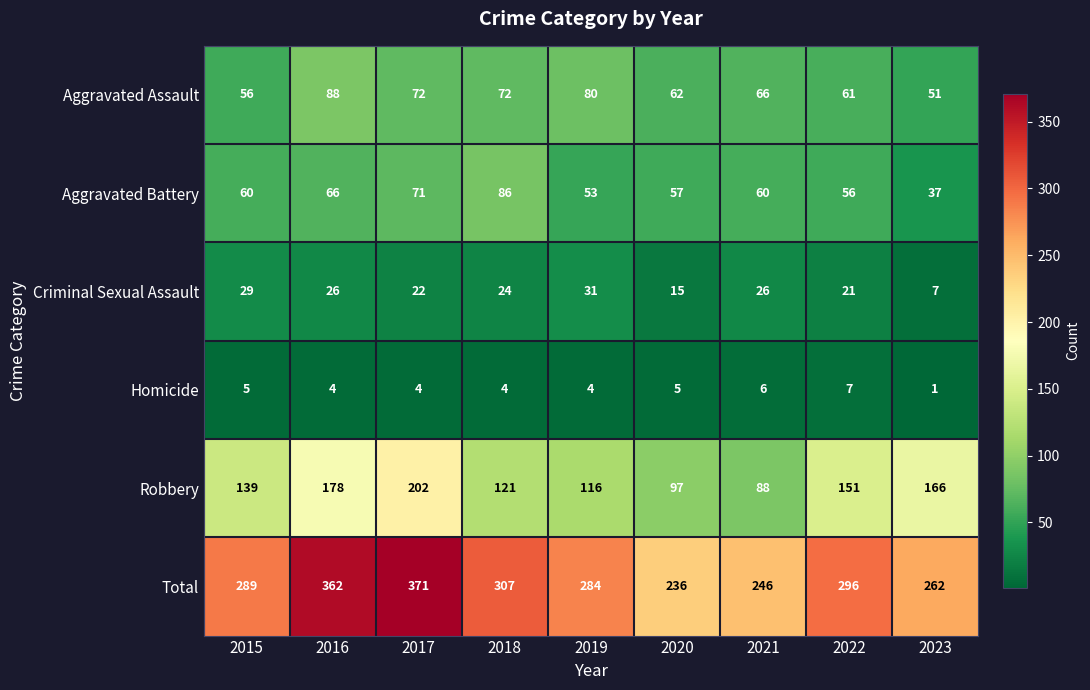

What is the difference between the highest and lowest values at 2021?

240